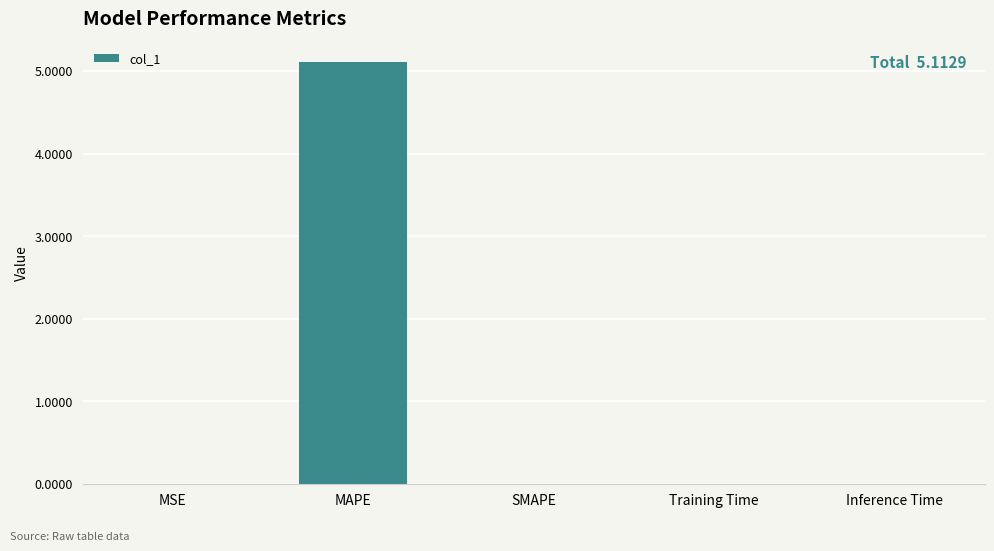

What is the approximate value at MAPE?

5.1